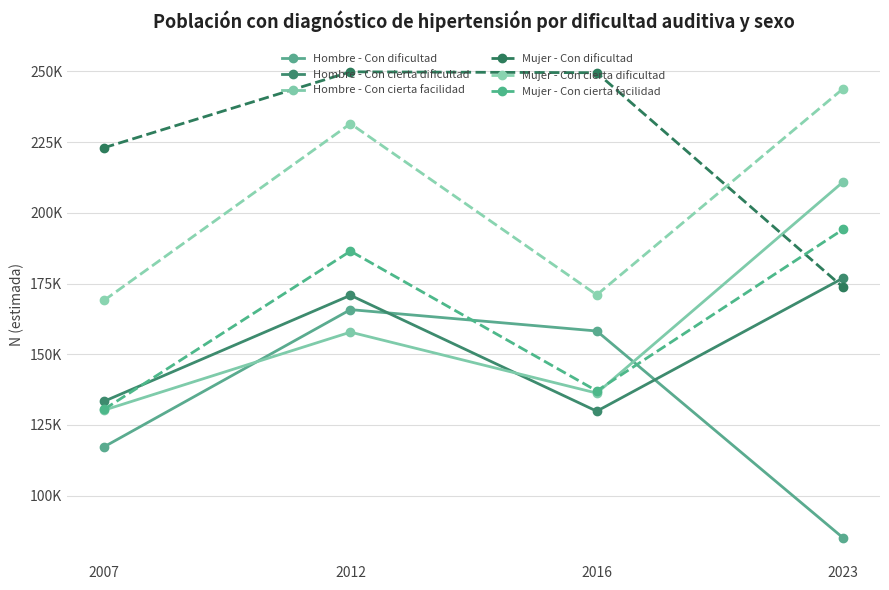

Is it true that Mujer - Con cierta dificultad equals 169095 at 2007?

True